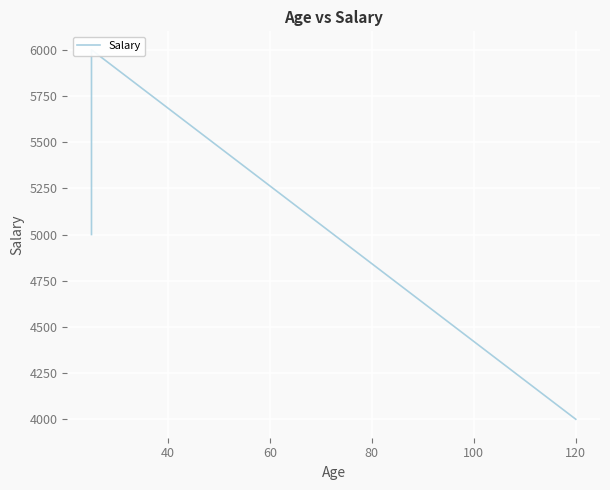

The value at 20 is 8123. True or false?

False